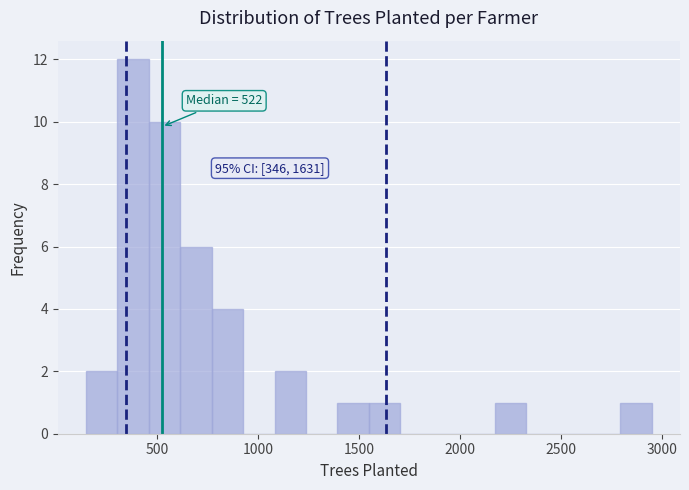

Around what value on the x-axis is the tallest bar? Give the approximate position of its centre, as read against the axis.

400